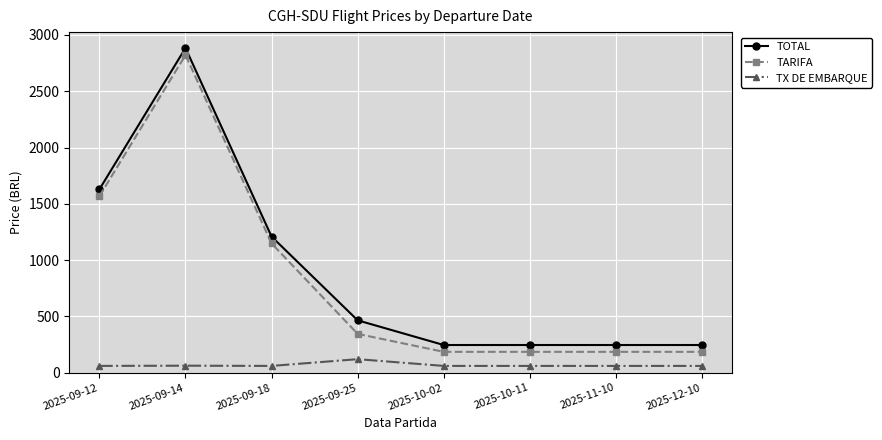

Where is the first local maximum for TARIFA?

2025-09-14